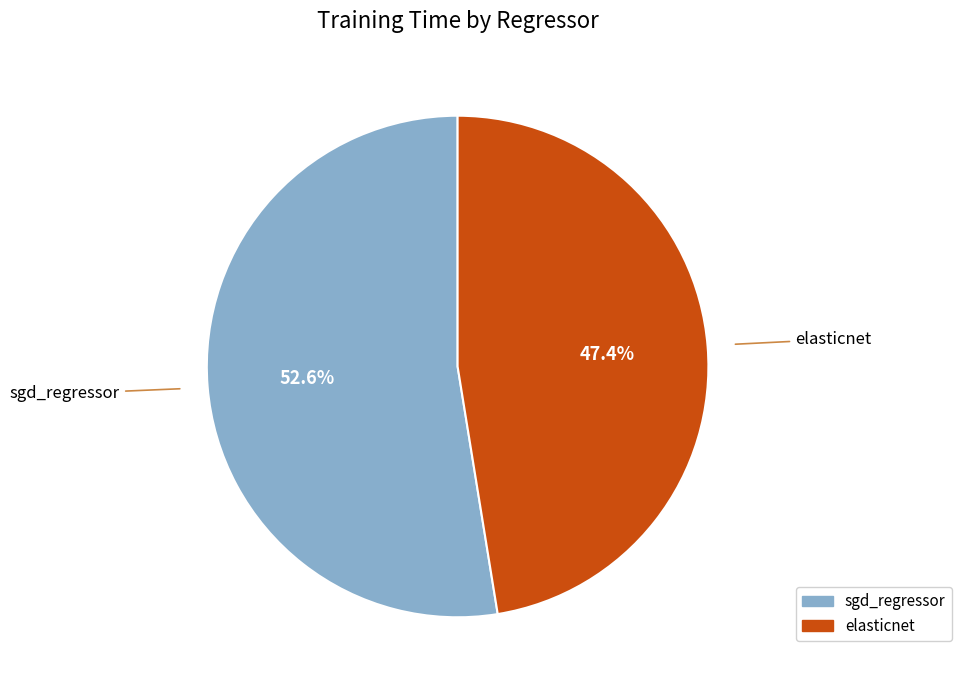

To the nearest percent, what is the combined percentage of sgd_regressor and elasticnet?

100%